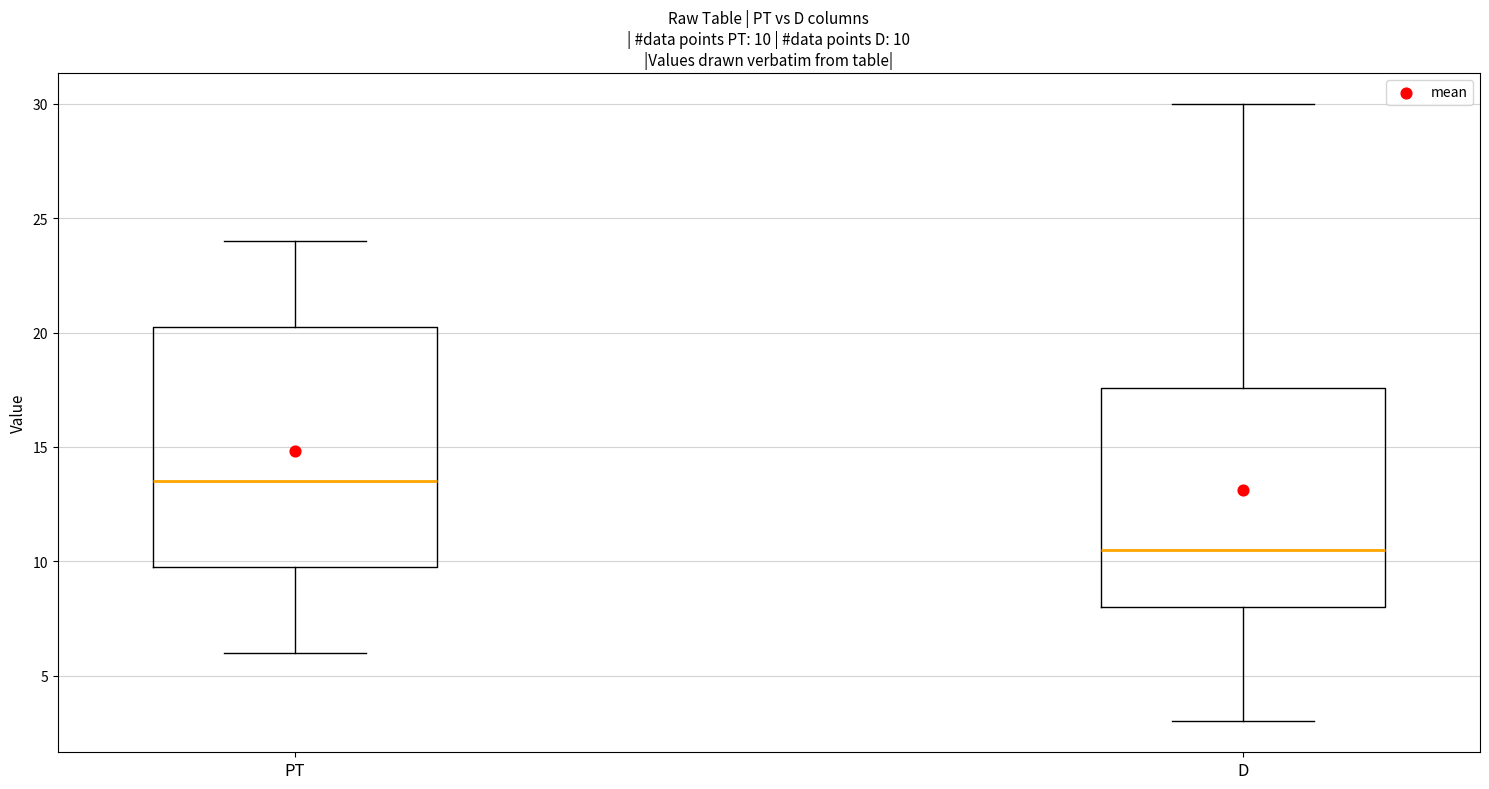

Which box has the lowest median line?

D